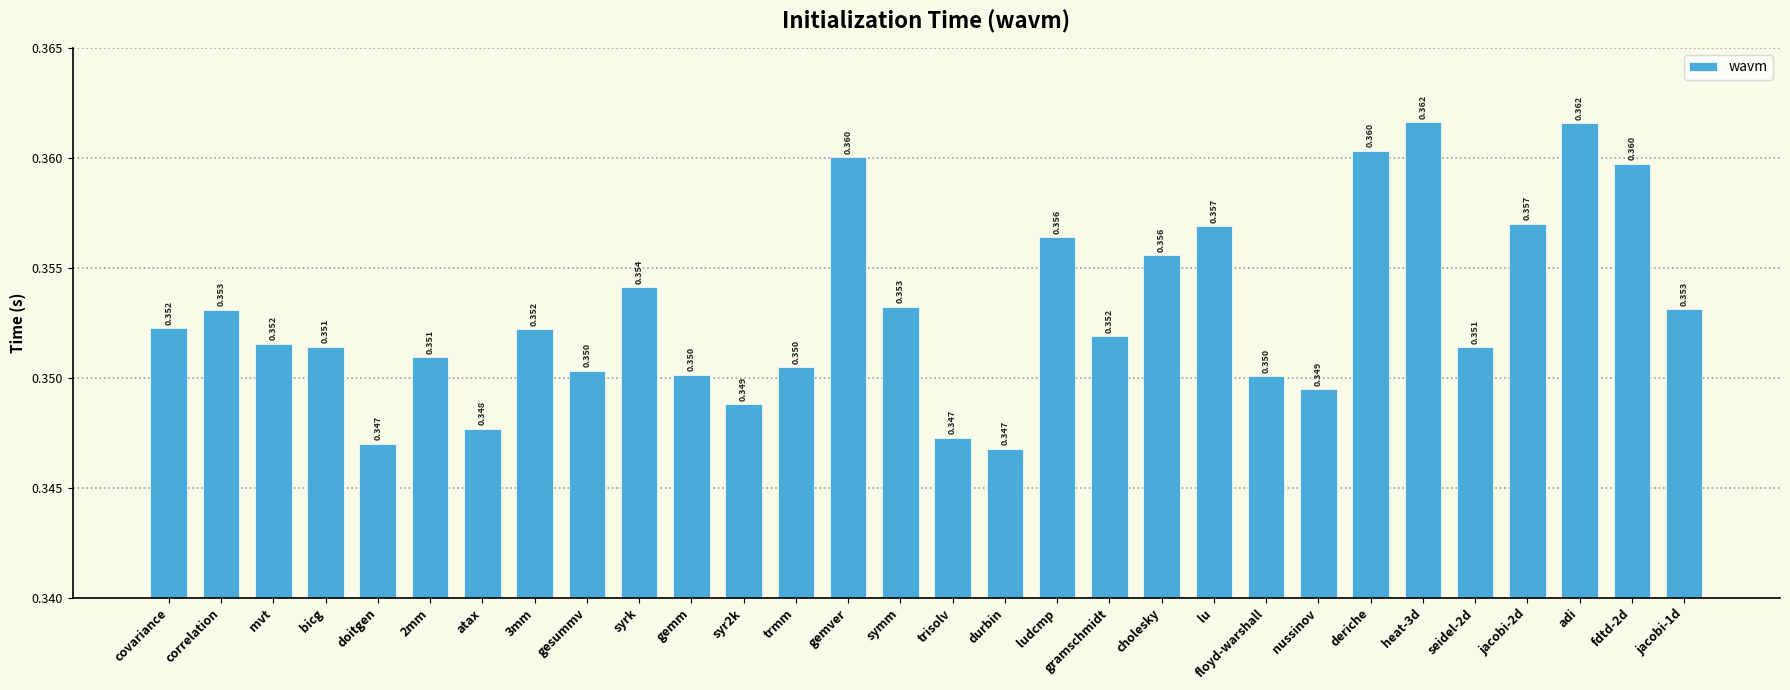

What is the label of the 3rd bar from the left?

mvt